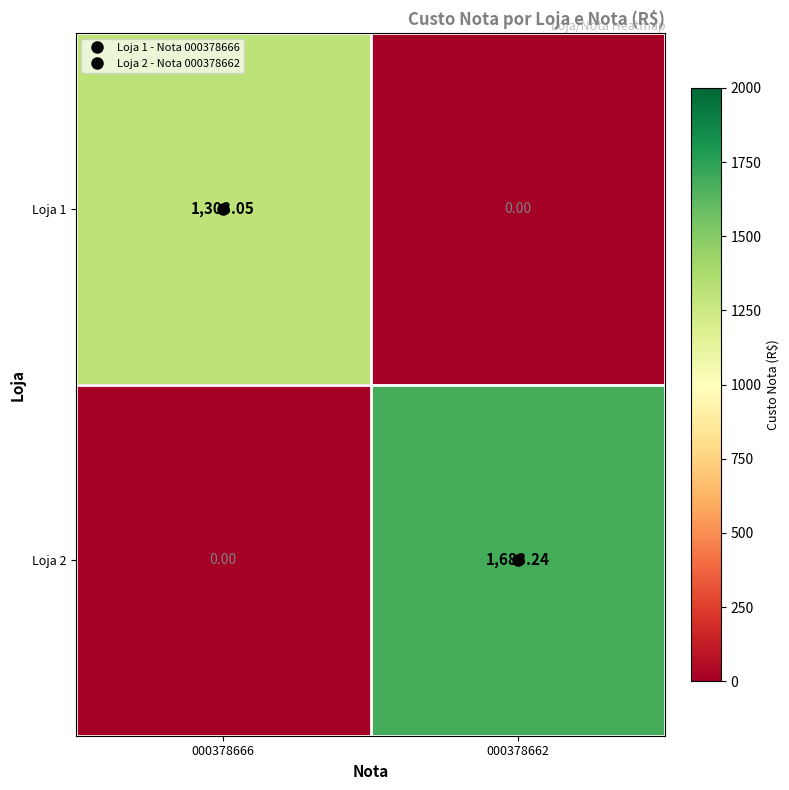

Count the number of data series in this chart.

2